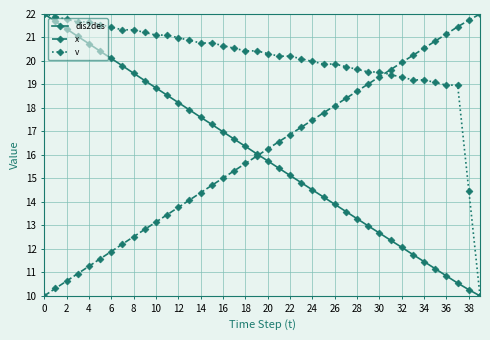

What is the difference between the second highest and second lowest values in the x series?

11.4